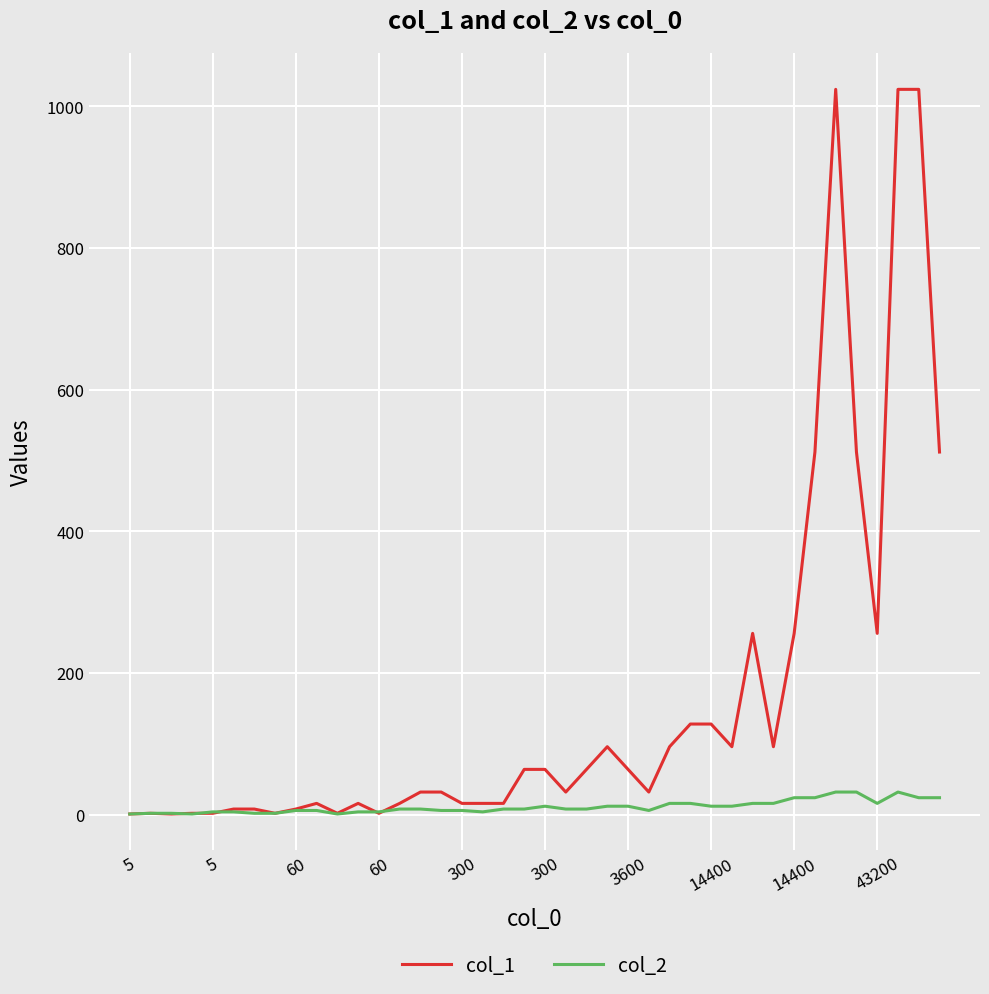

Which series has the largest total across all categories?

col_1